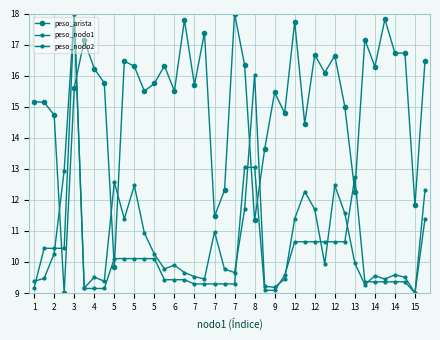

How many lines are shown in the chart?

3